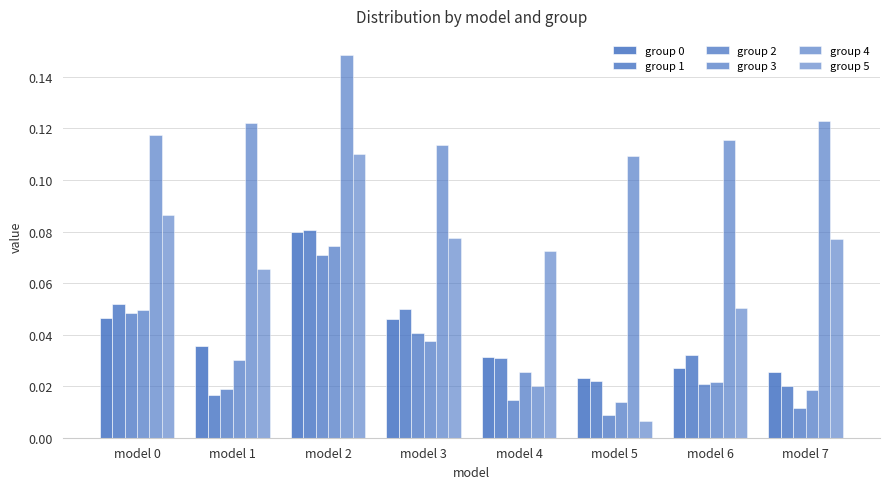

How many categories are shown in the chart?

8